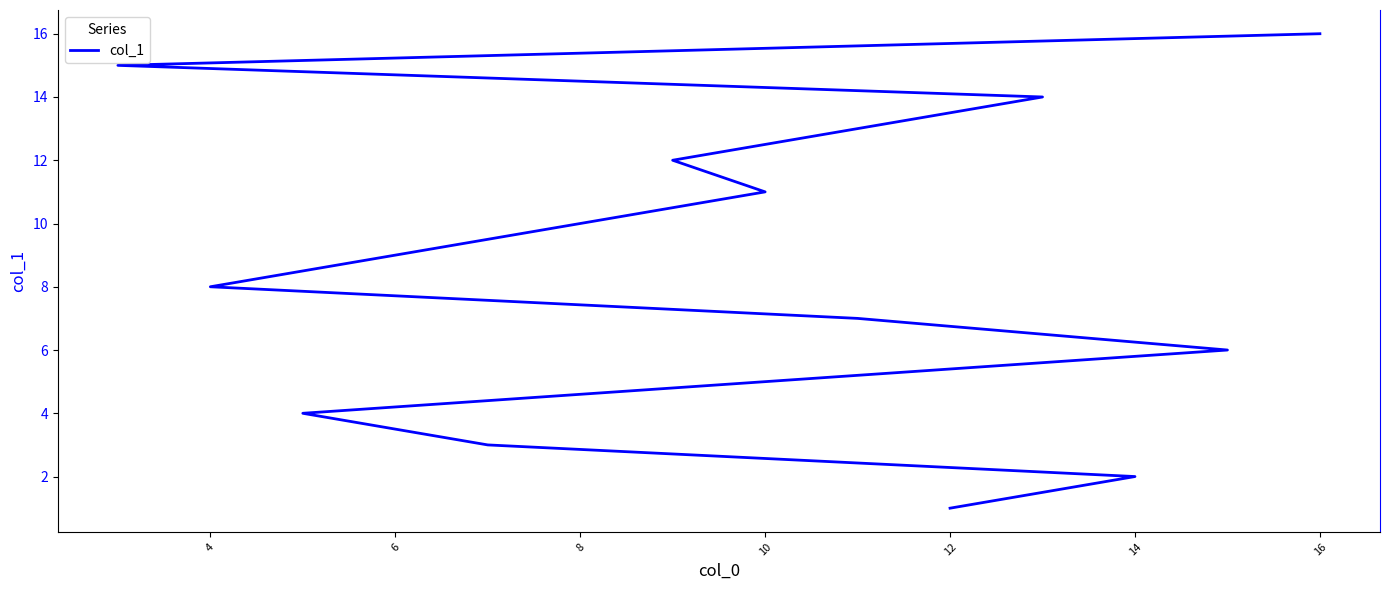

What value does the data have at 6, to the nearest 5?

5